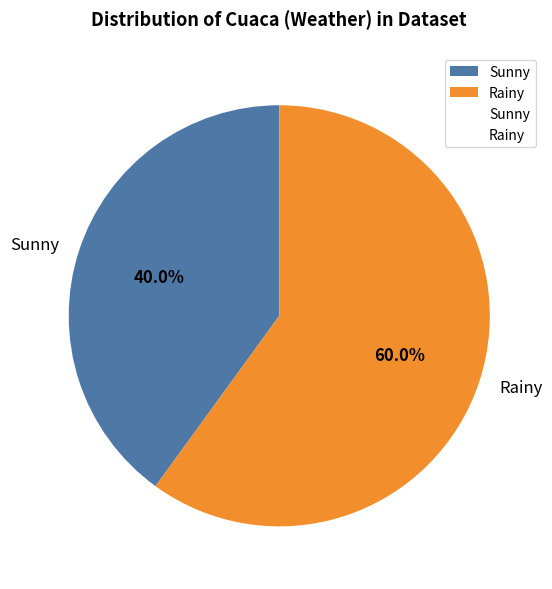

The Rainy slice represents 48% of the pie. True or false?

False